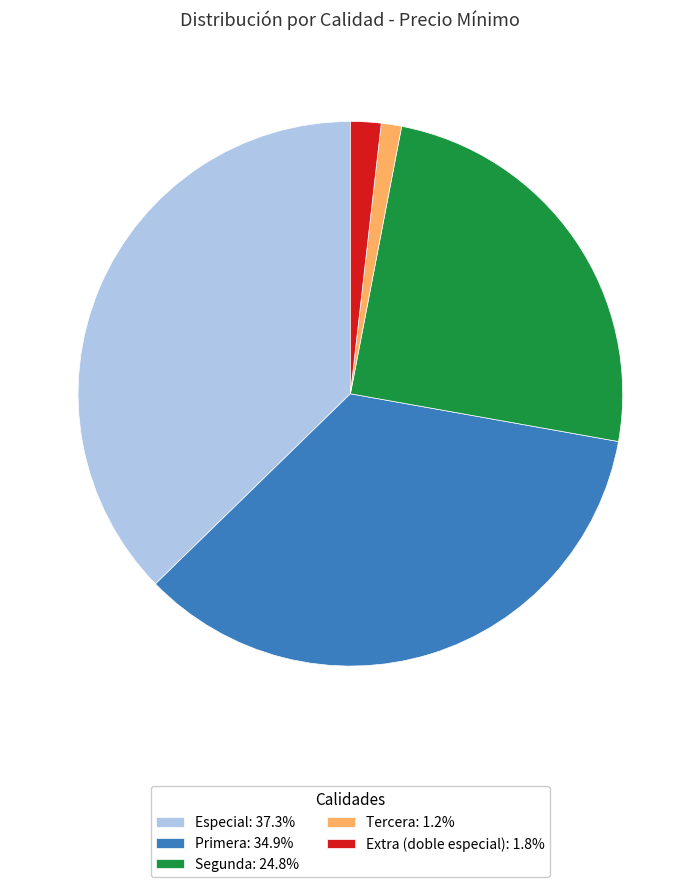

Is there any slice that represents more than half of the pie?

No